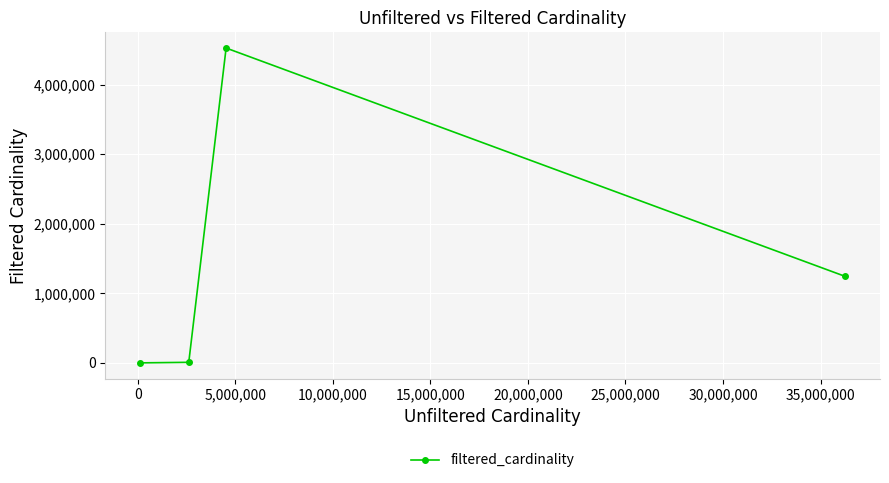

True or false: there are more than 2 points higher than both neighbors.

False